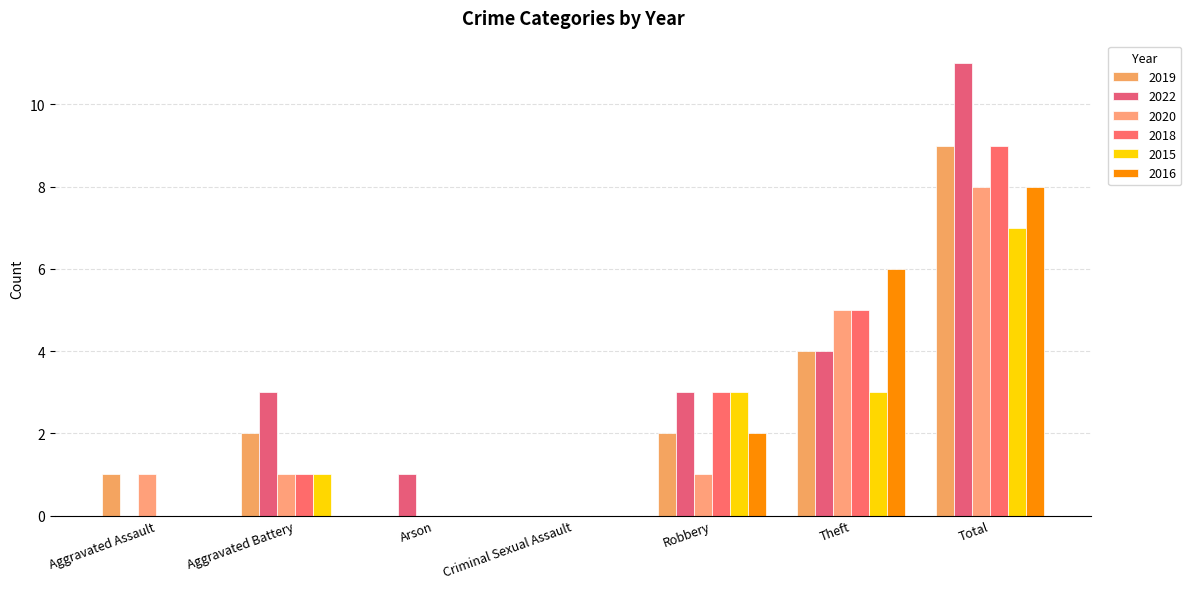

Where does the 2019 series first go above 2?

Theft